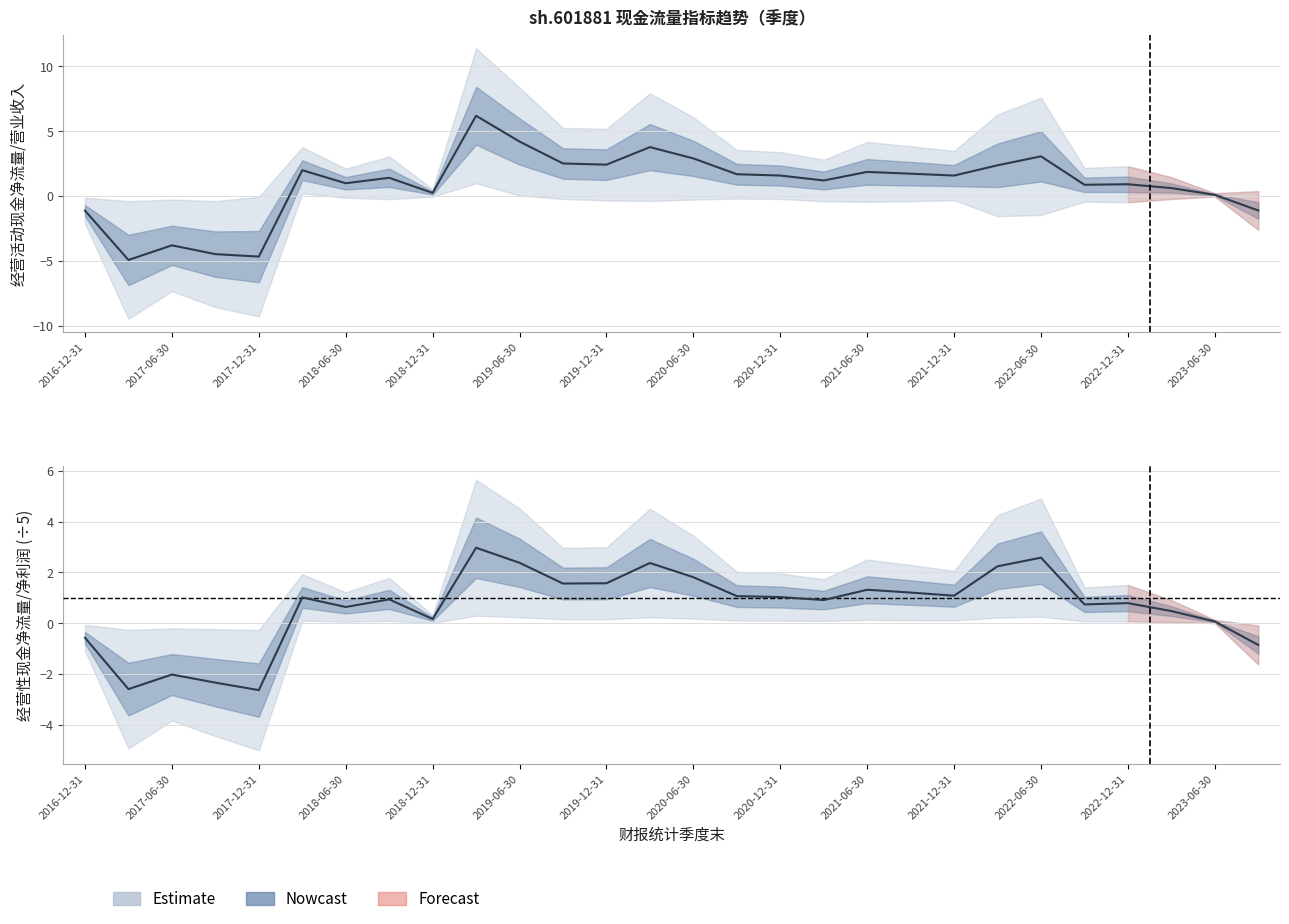

Where is the first local minimum for 经营活动现金净流量/营业收入?

2017-03-31